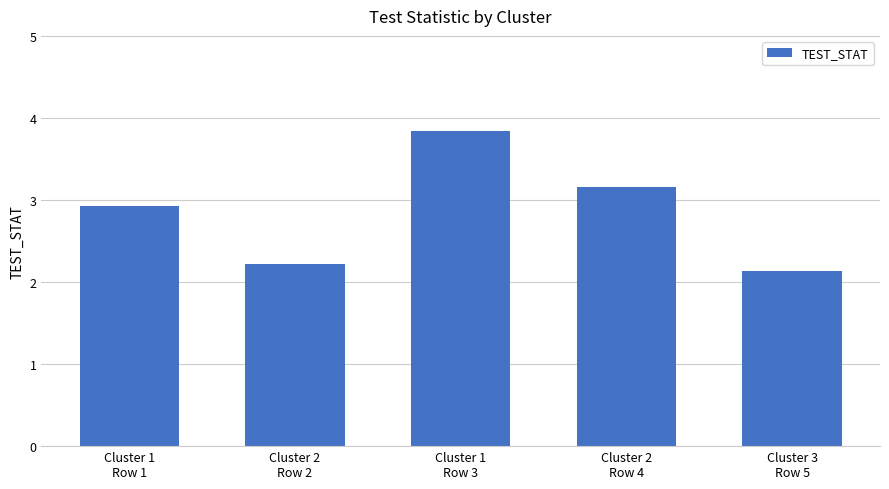

Where is the data nearest to the value 2?

Cluster 3
Row 5